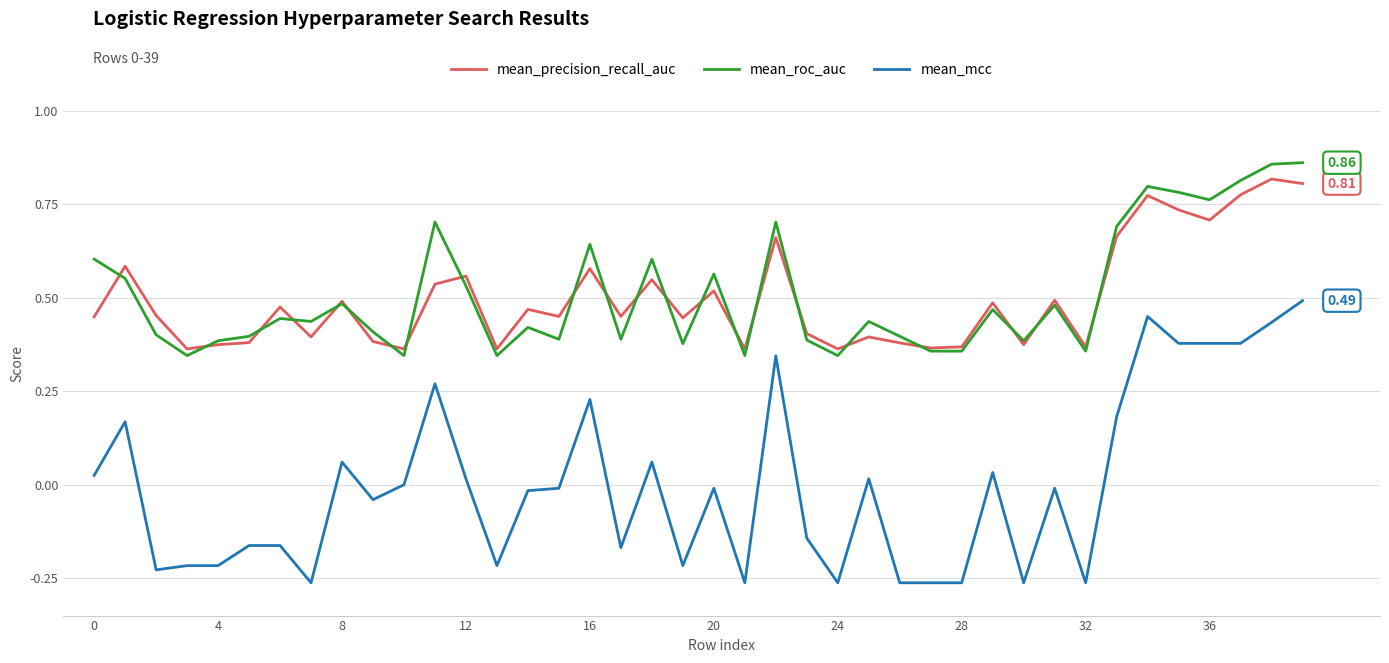

Which series has the largest range (max minus min)?

mean_mcc